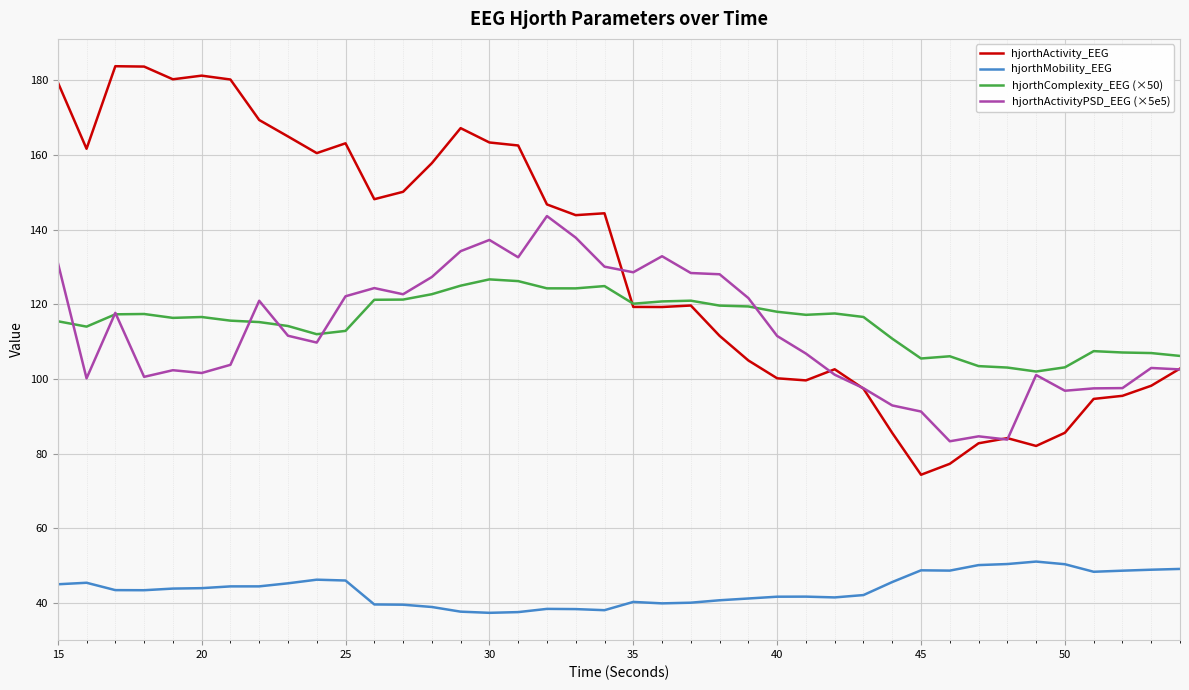

List the series in order of their peak value, lowest first.

hjorthMobility_EEG, hjorthComplexity_EEG (×50), hjorthActivityPSD_EEG (×5e5), hjorthActivity_EEG